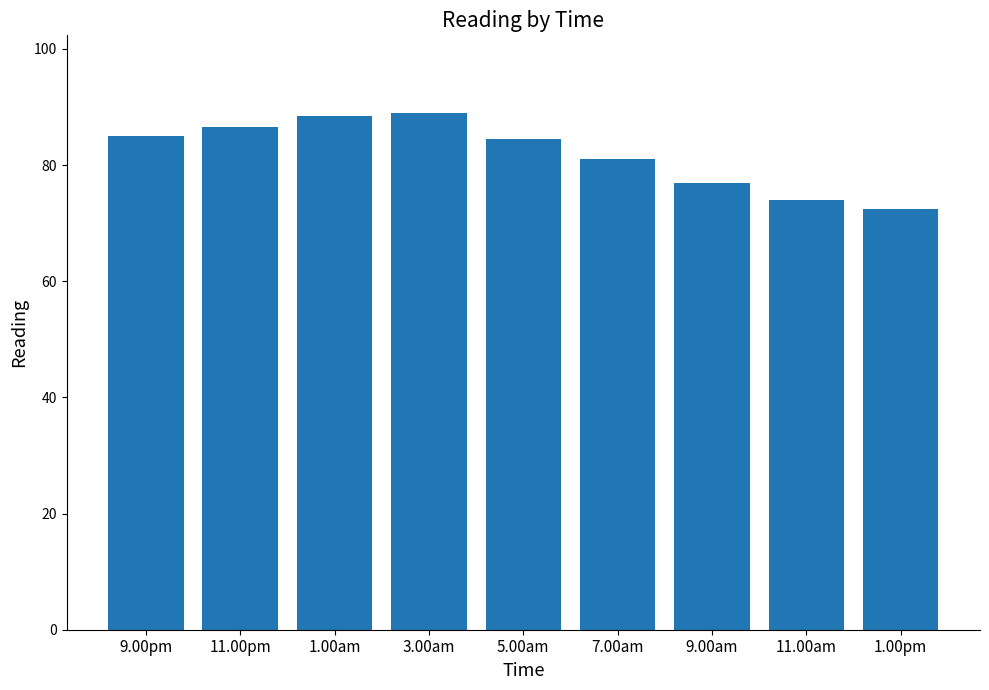

What is the label of the 7th bar from the left?

9.00am